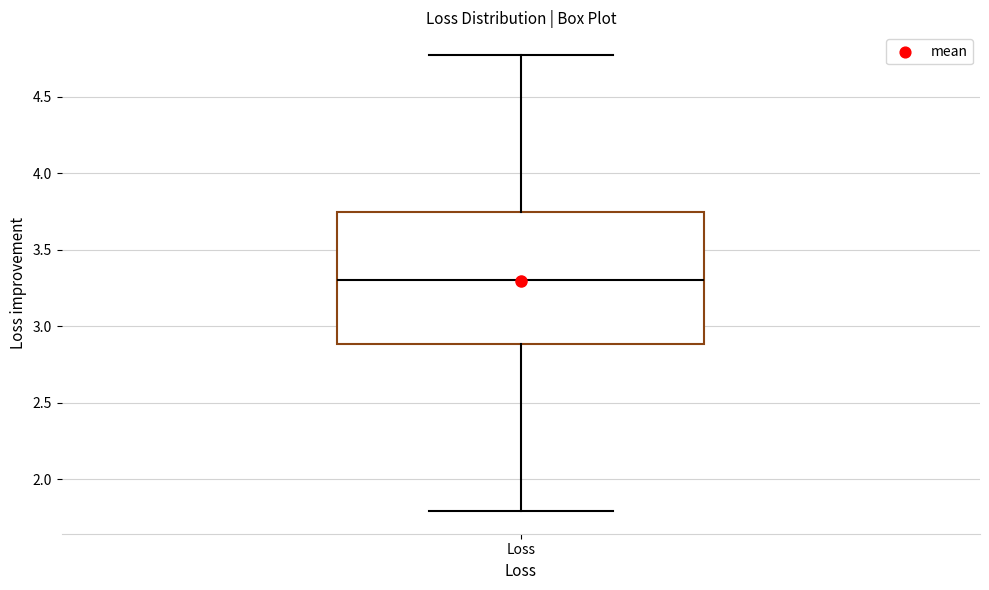

Read this box plot against the y-axis: the position of the median line, the range covered by the box, and the ends of both whiskers. The values are not printed on the chart, so give them approximately, as read against the axis.

median 3.30, box 2.90 to 3.75, whiskers 1.80 to 4.75